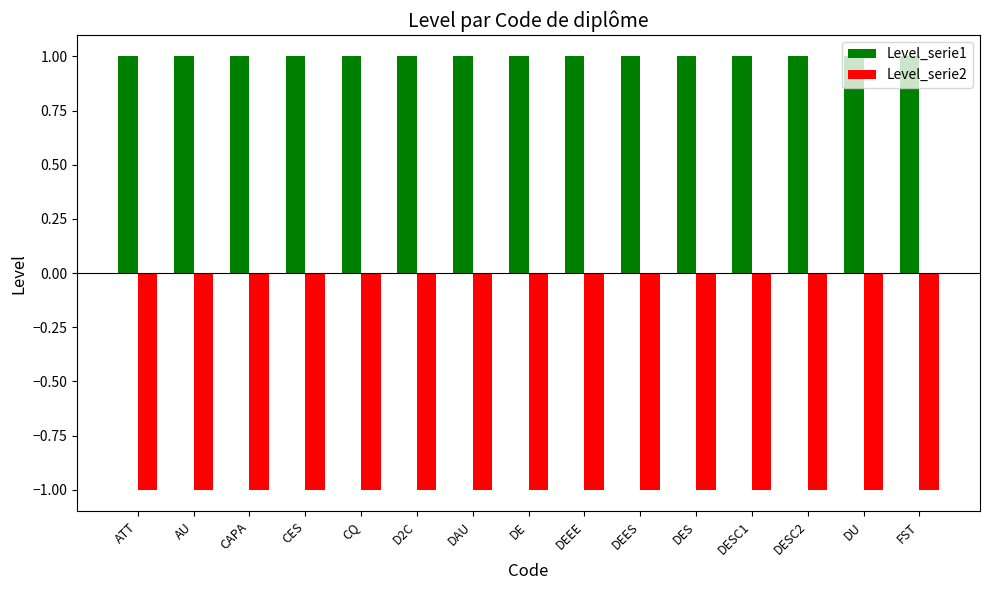

Which series has the largest total across all categories?

Level_serie1